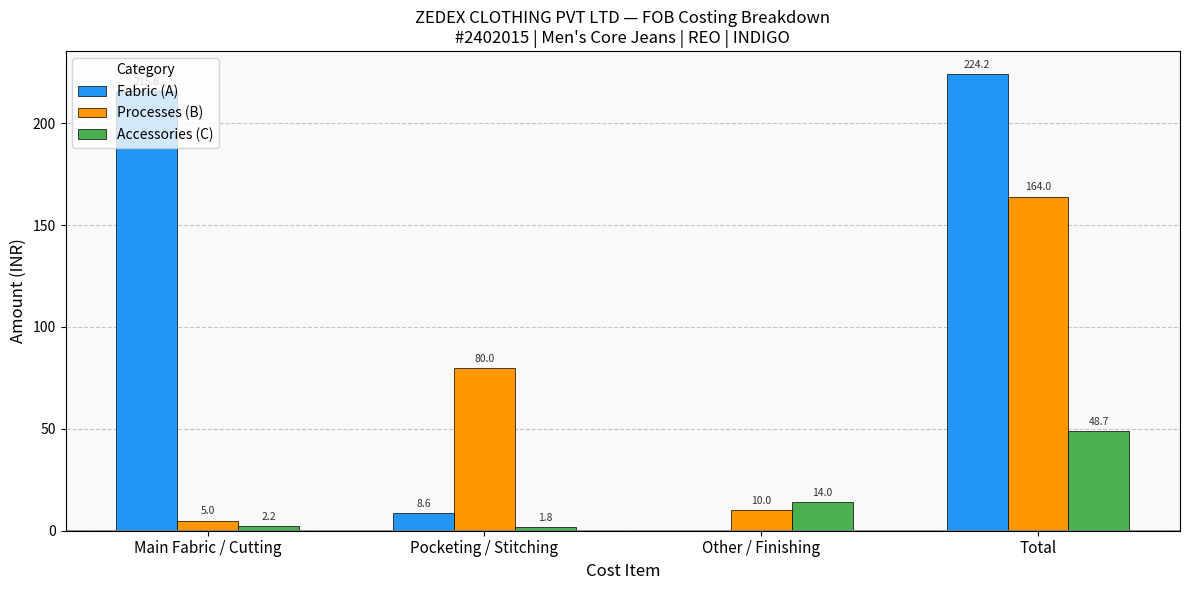

Which series has the largest total across all categories?

Fabric (A)